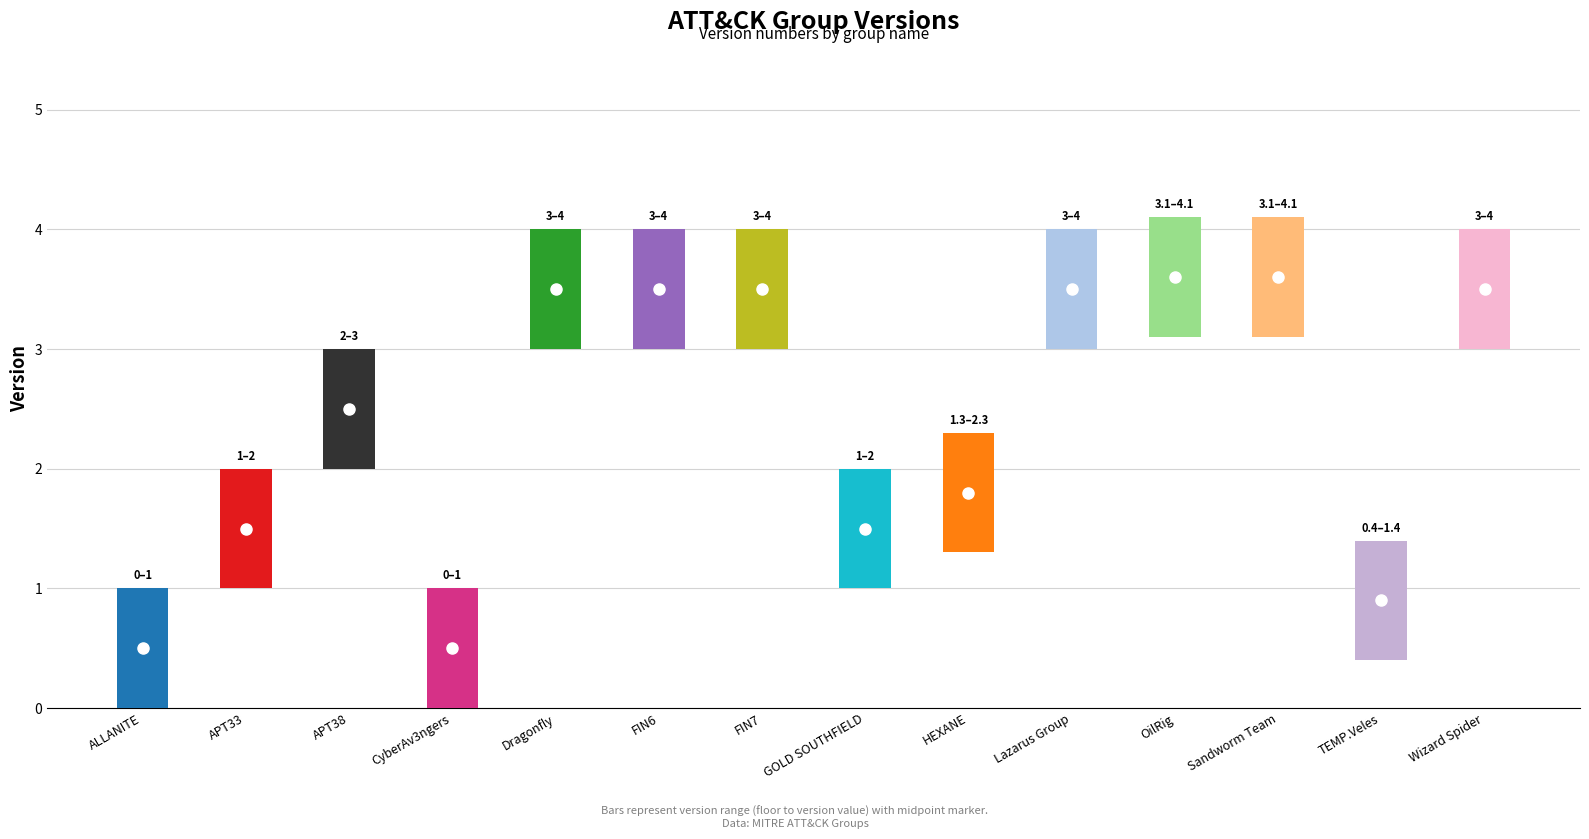

What is the sum of all values?

40.9